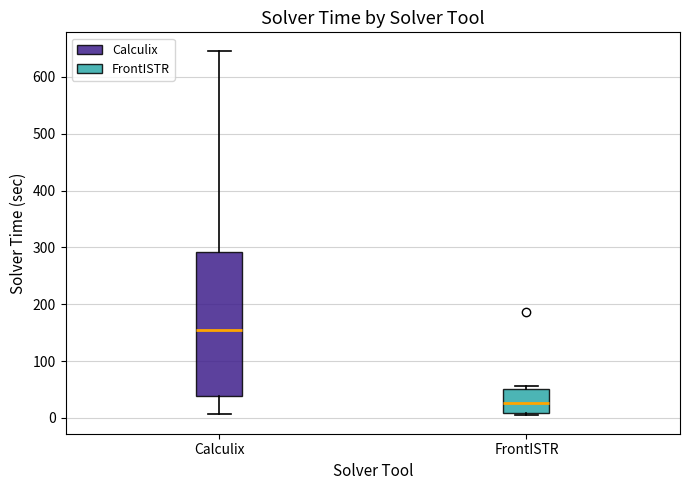

Which box is the tallest, from its lower edge to its upper edge?

Calculix